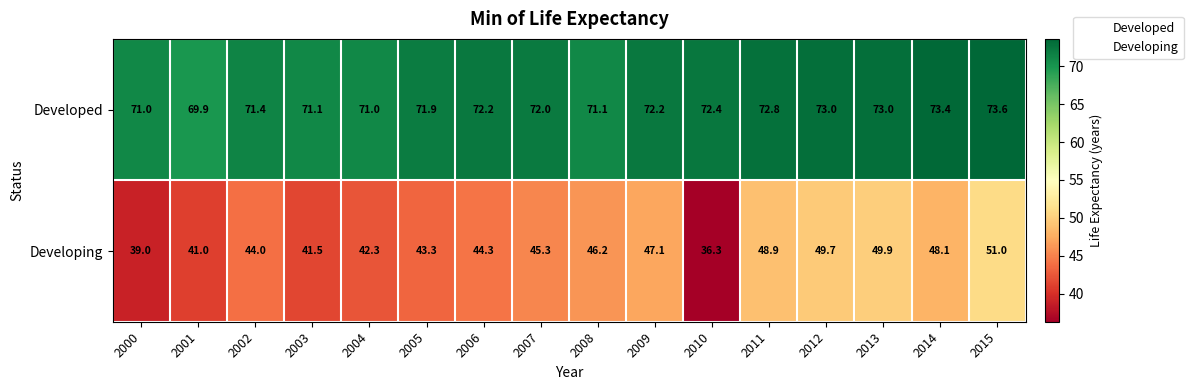

Rank the series by their maximum value, from lowest to highest.

Developing, Developed